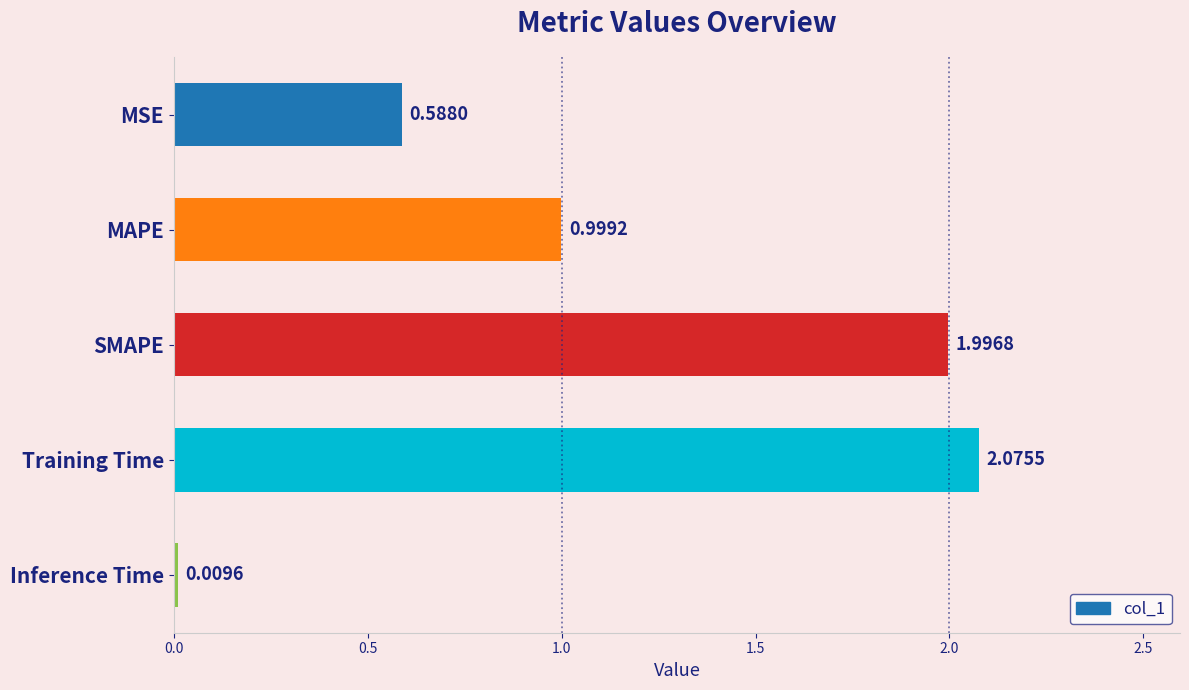

How many distinct data groups are displayed?

1